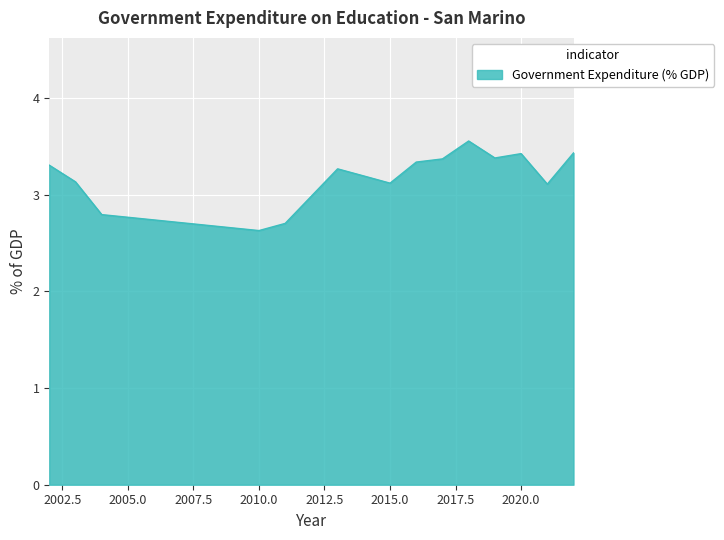

How many values are between 3 and 4?

12